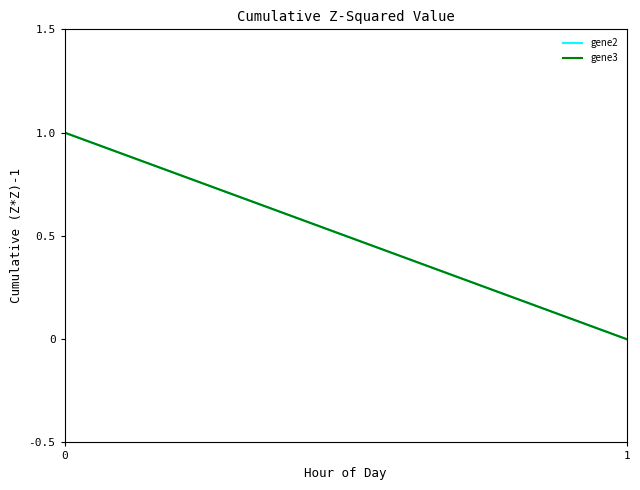

True or false: gene3 has a value of 0 at 1.

True